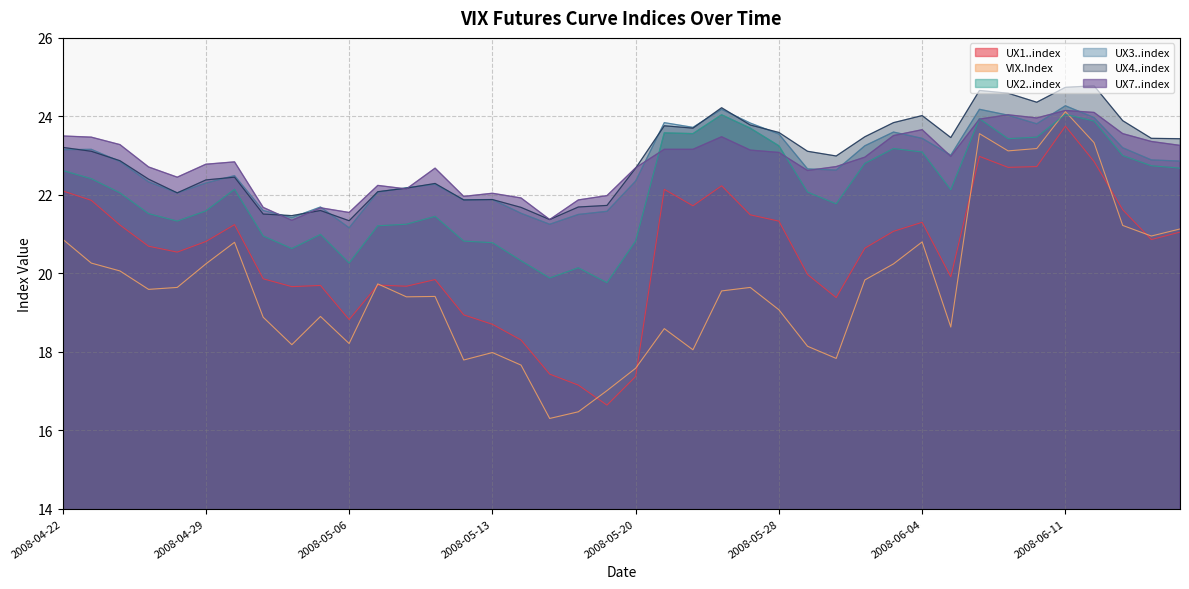

At which category is the sum across all series the highest?

2008-06-11